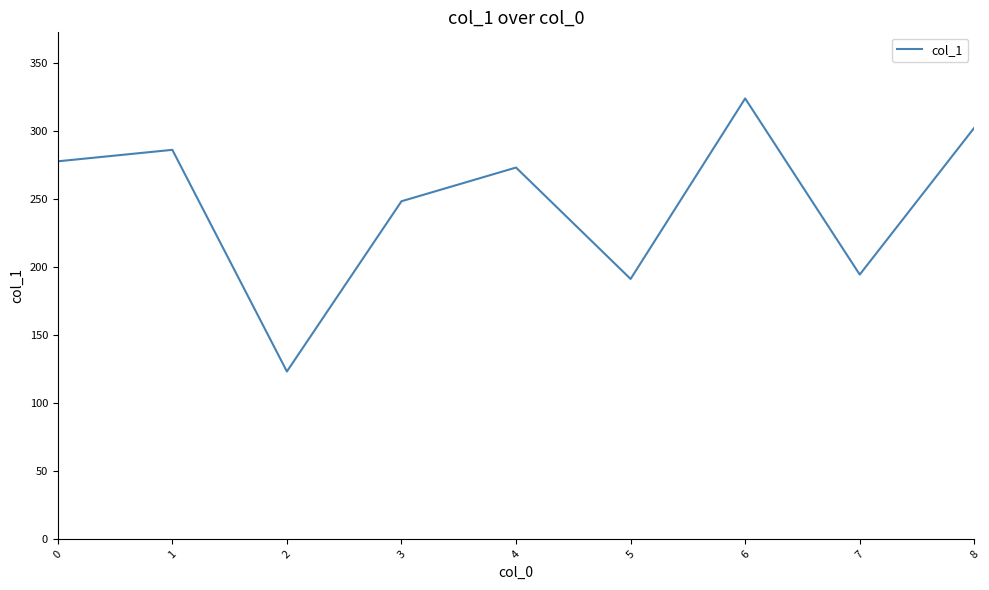

Is it true that the value at 6 is 512.5?

False